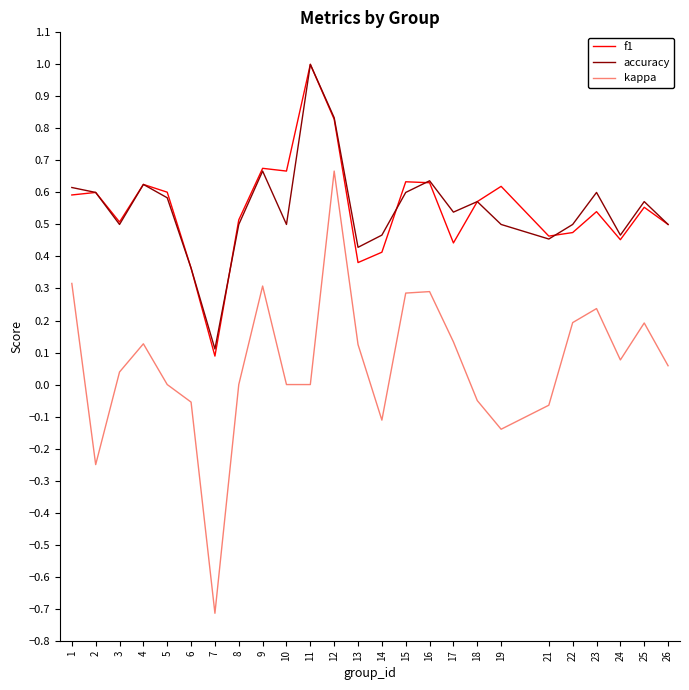

Rank the series at 22 from highest to lowest value.

accuracy, f1, kappa